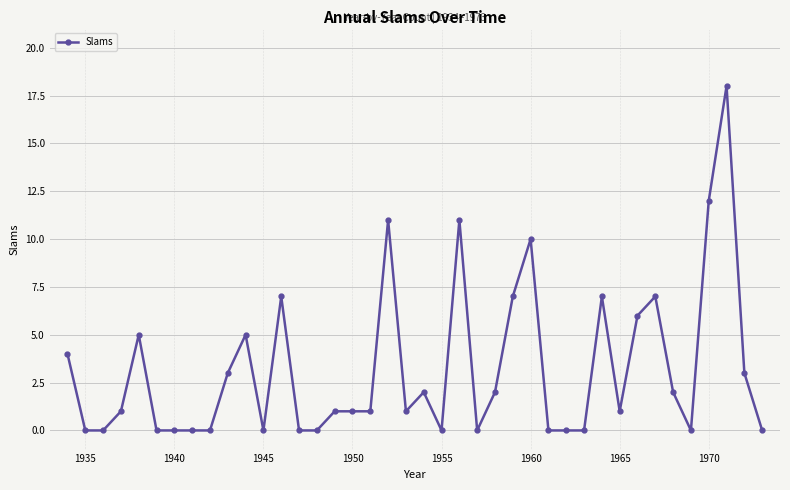

Reading left to right, extract all data points from this chart.

4	0	0	1	5	0	0	0	0	3	5	0	7	0	0	1	1	1	11	1	2	0	11	0	2	7	10	0	0	0	7	1	6	7	2	0	12	18	3	0